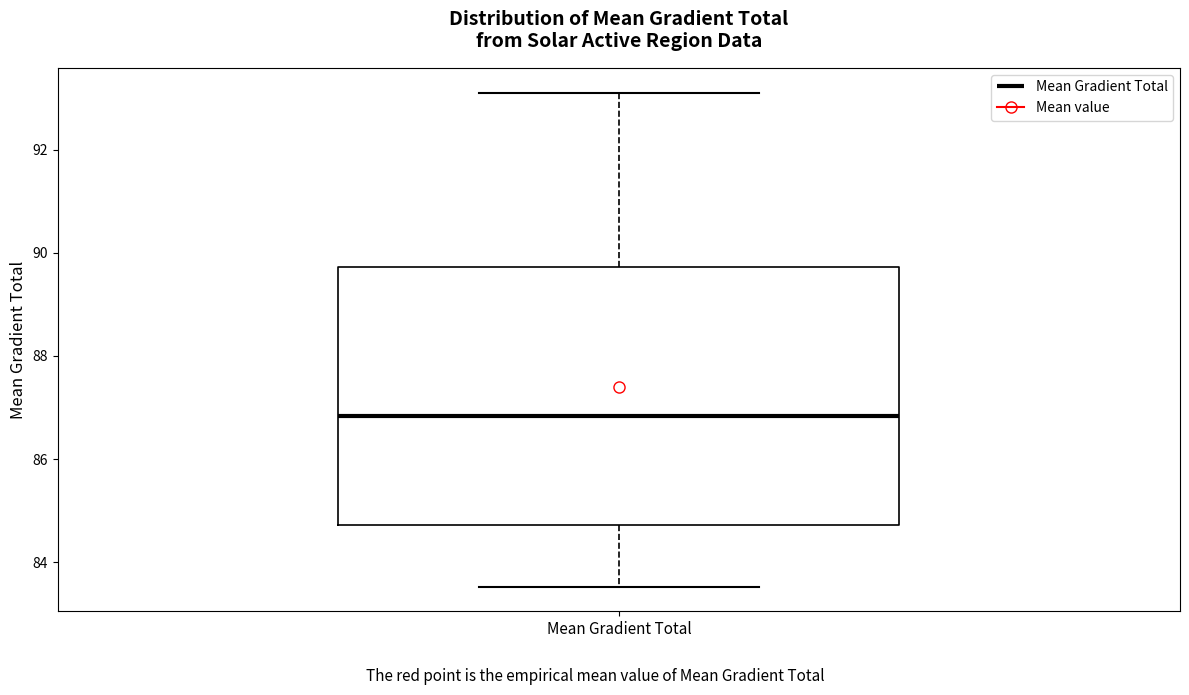

Read this box plot against the y-axis: the position of the median line, the range covered by the box, and the ends of both whiskers. The values are not printed on the chart, so give them approximately, as read against the axis.

median 86.8, box 84.8 to 89.8, whiskers 83.6 to 93.2